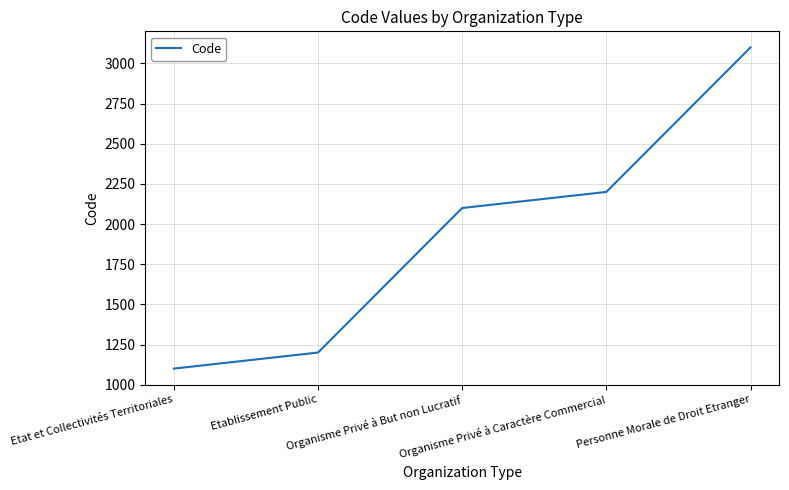

What is the ratio of the value at Personne Morale de Droit Etranger to the value at Etat et Collectivités Territoriales?

2.8